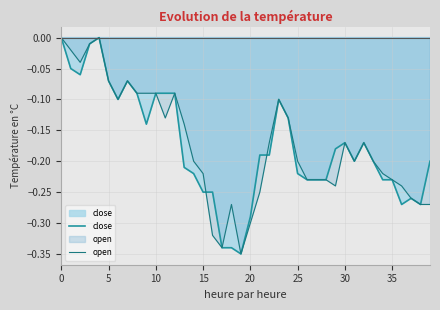

List the series in order of their peak value, highest first.

close, open